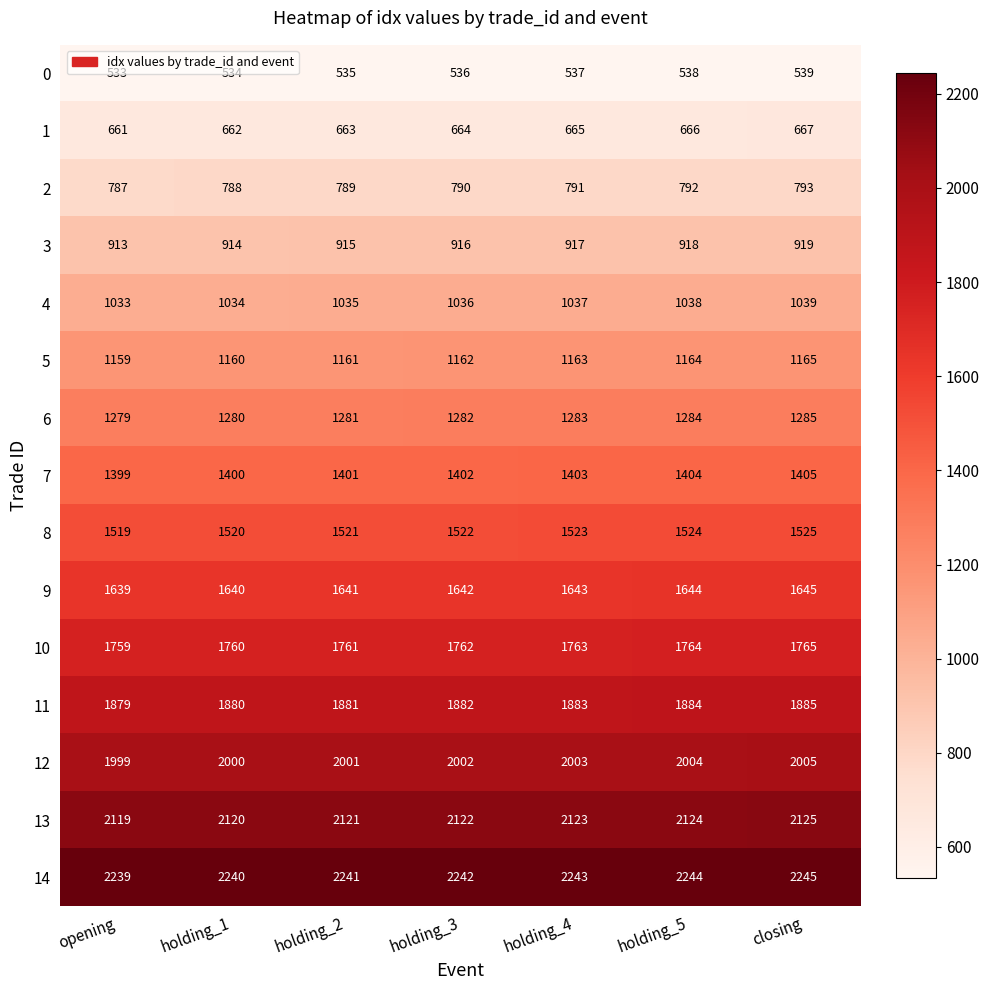

The 14 series shows 2241 at holding_2. True or false?

True